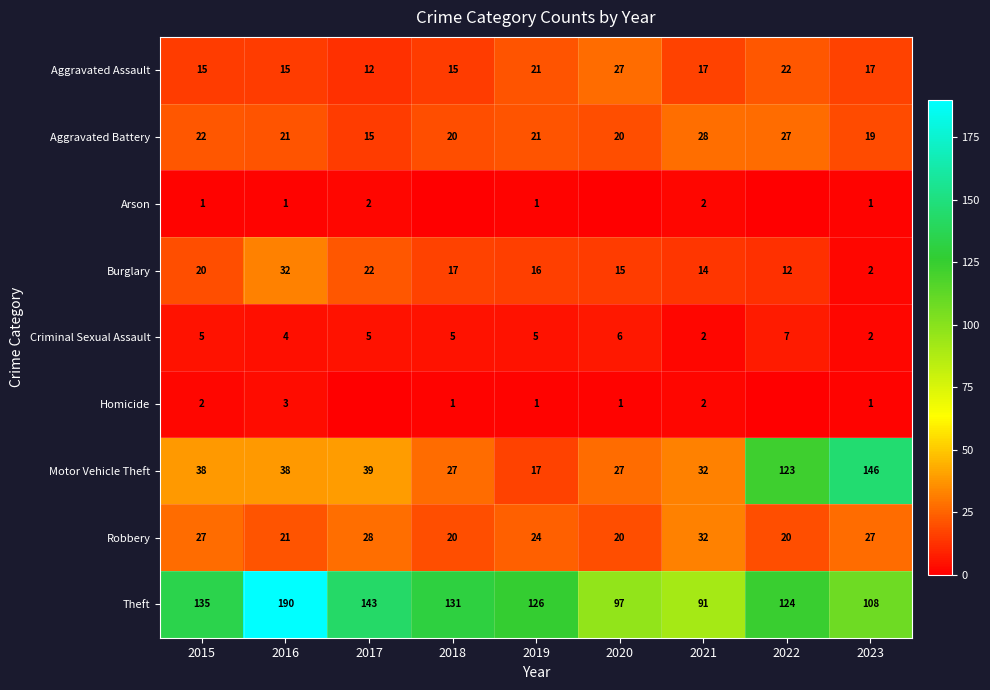

What value does the Criminal Sexual Assault series have at 2016?

4